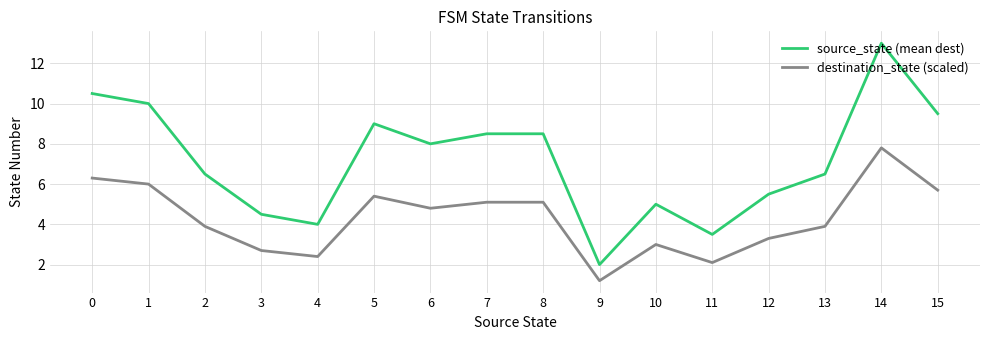

True or false: destination_state (scaled) and source_state (mean dest) cross at least once.

False